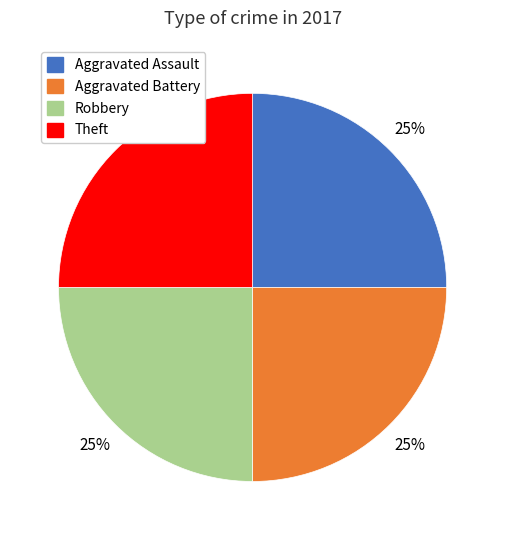

Is there a majority slice in this chart?

No